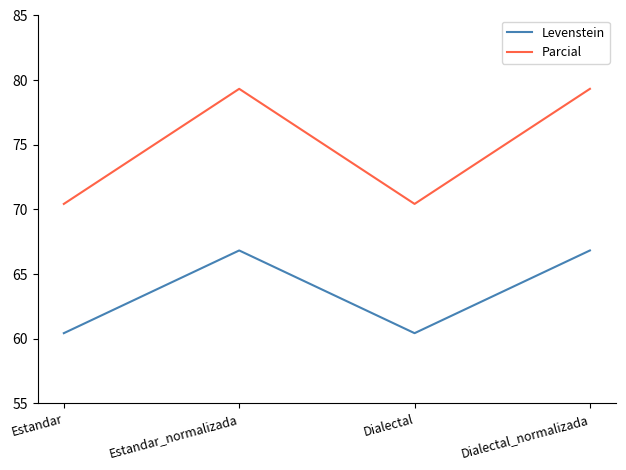

True or false: Levenstein and Parcial intersect in this chart.

False